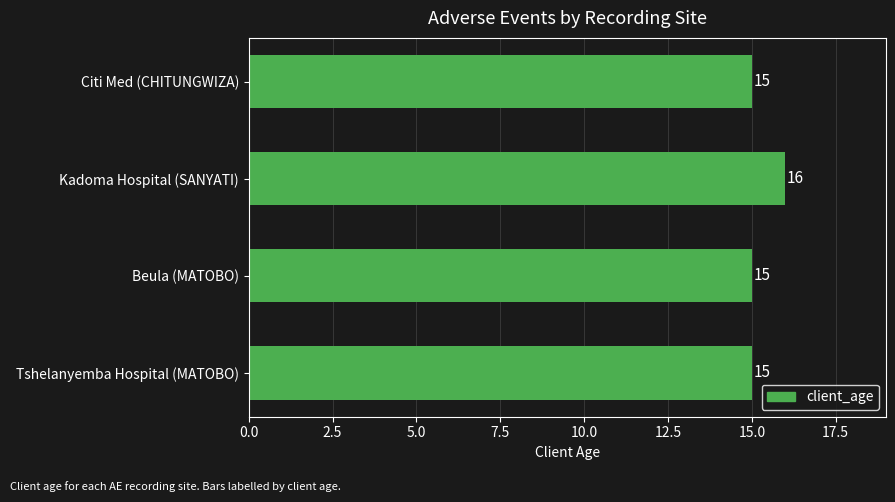

Reading bottom to top, list all the values displayed in this chart.

Tshelanyemba Hospital (MATOBO)=15	Beula (MATOBO)=15	Kadoma Hospital (SANYATI)=16	Citi Med (CHITUNGWIZA)=15